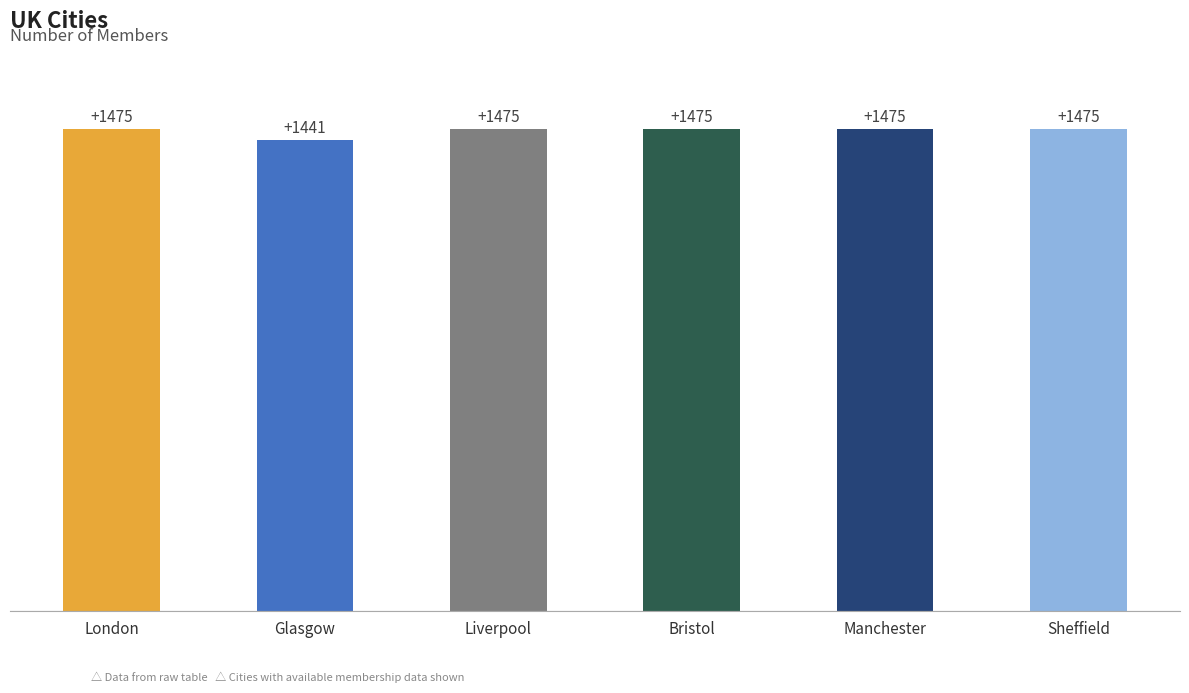

Which label corresponds to the smallest value in the chart?

Glasgow